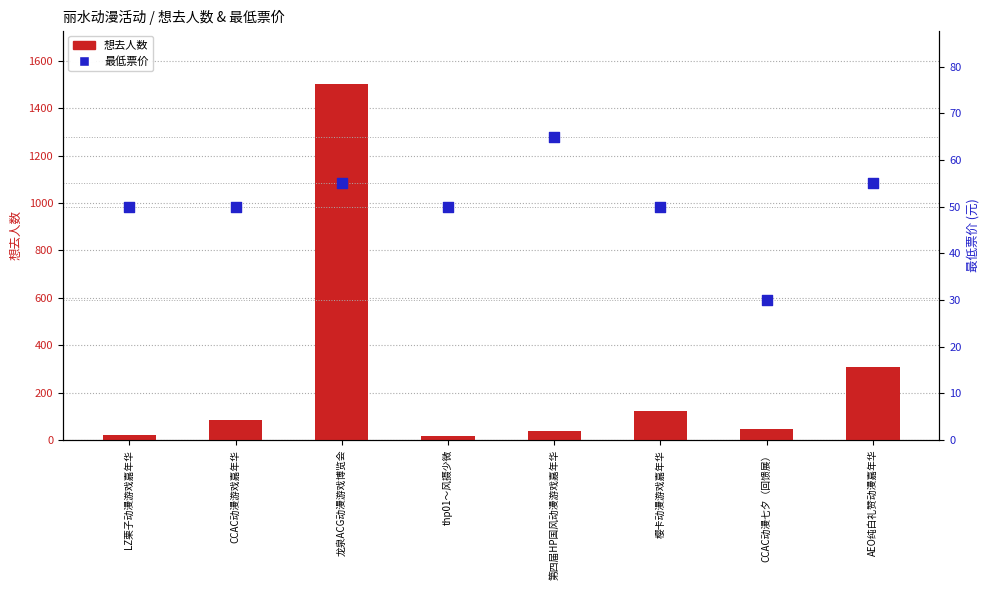

Which series has the widest spread of Y values?

想去人数